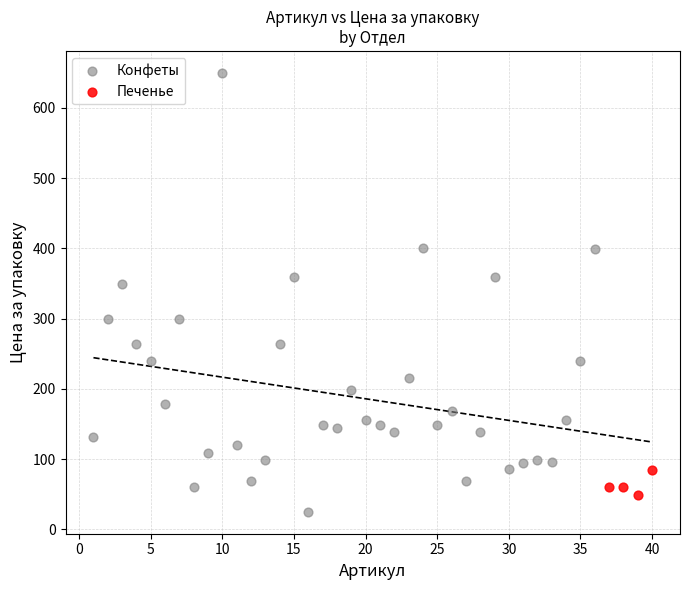

Which series has the widest spread of Y values?

Конфеты